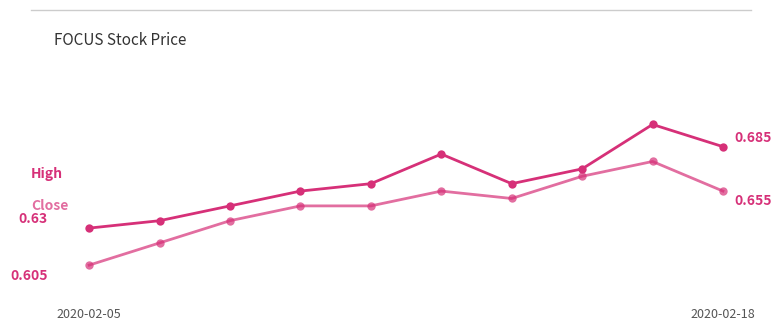

Does the chart display data point markers on the line(s)?

Yes